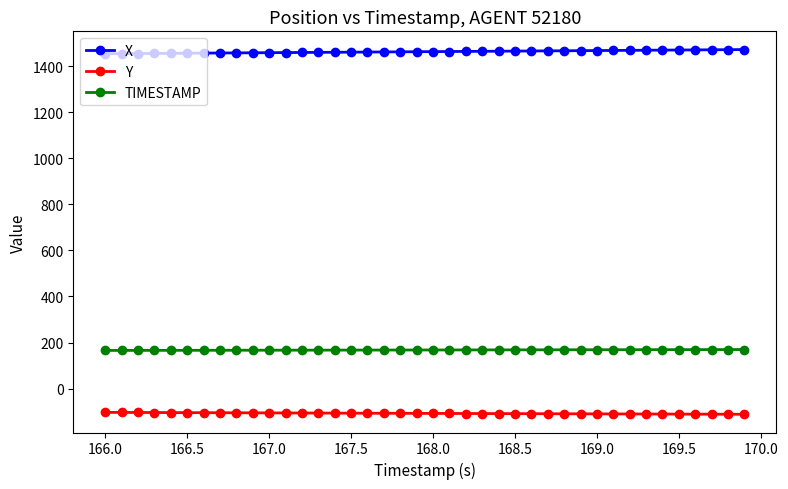

Which series has the largest total across all categories?

X